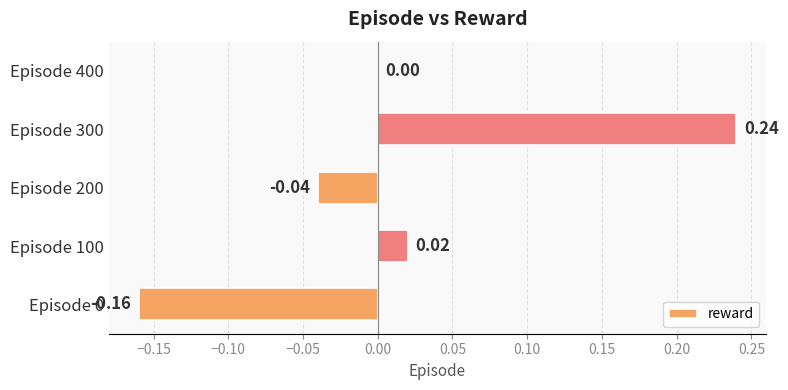

What is the change in value from Episode 100 to Episode 300?

+0.2